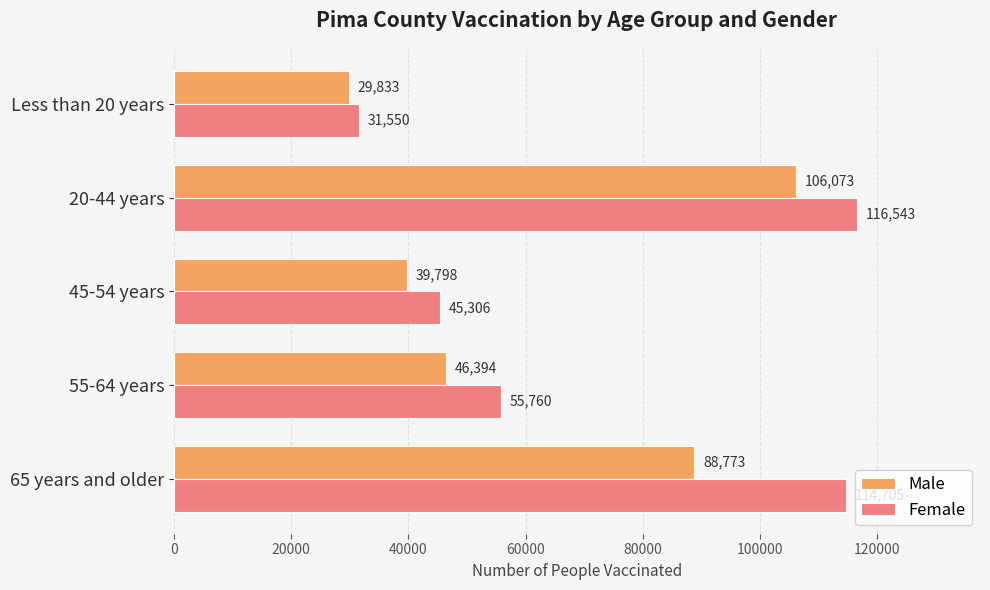

What are all the series names shown in the legend?

Male, Female